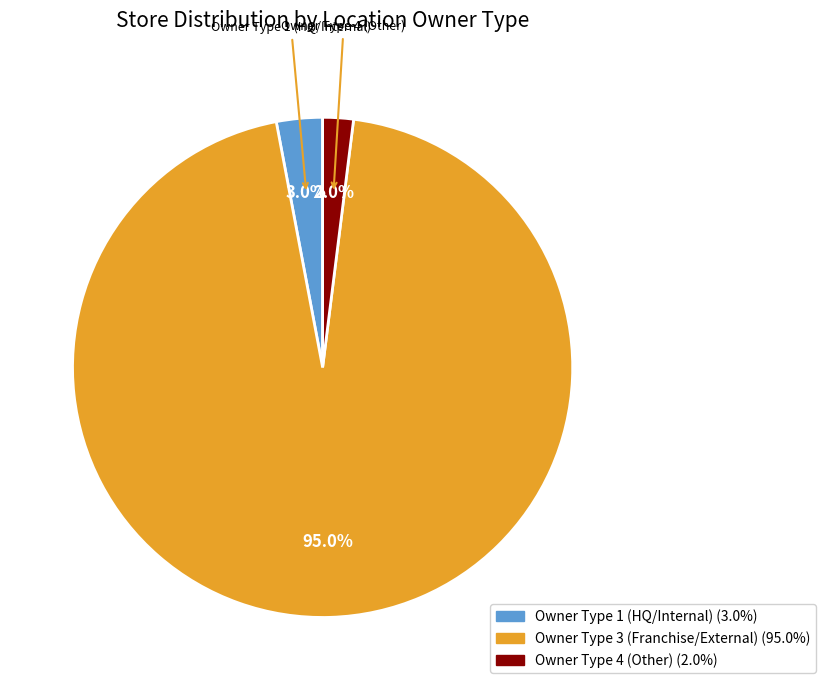

Does any single category account for the majority?

Yes